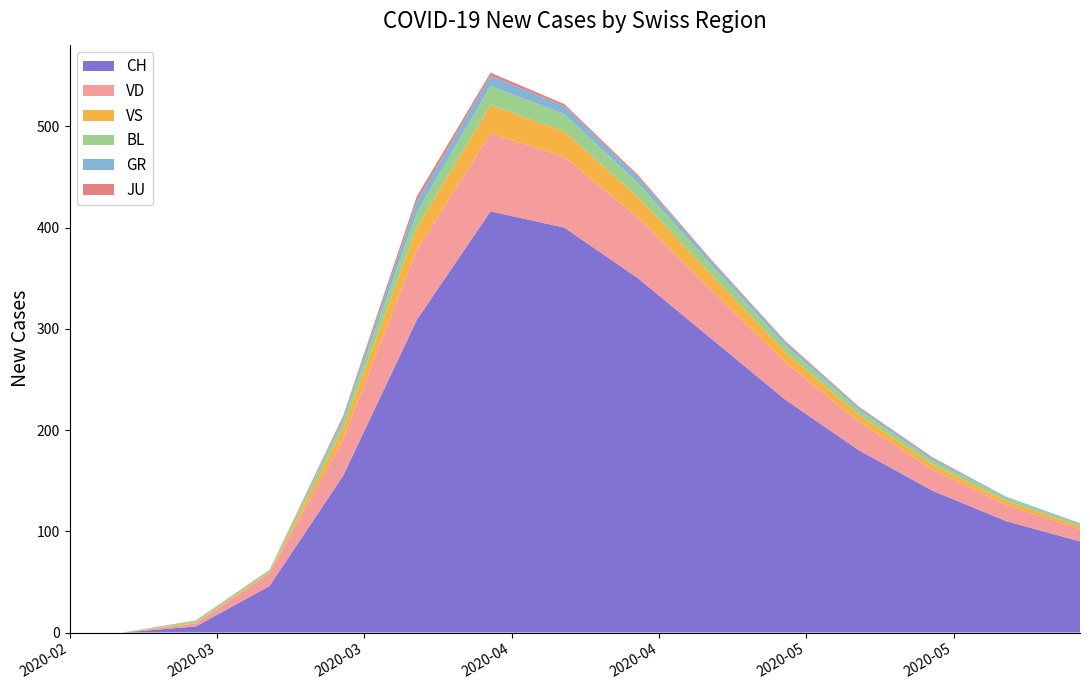

Reading left to right, extract all data points from this chart.

CH: 2020-02-25=0	2020-03-01=0	2020-03-08=6	2020-03-15=46	2020-03-22=155	2020-03-29=309	2020-04-05=416	2020-04-12=400	2020-04-19=350	2020-04-26=290	2020-05-03=230	2020-05-10=180	2020-05-17=140	2020-05-24=110	2020-05-31=90
GR: 2020-02-25=0	2020-03-01=0	2020-03-08=0	2020-03-15=0	2020-03-22=3	2020-03-29=11	2020-04-05=10	2020-04-12=8	2020-04-19=6	2020-04-26=4	2020-05-03=3	2020-05-10=2	2020-05-17=2	2020-05-24=1	2020-05-31=1
JU: 2020-02-25=0	2020-03-01=0	2020-03-08=0	2020-03-15=0	2020-03-22=2	2020-03-29=5	2020-04-05=3	2020-04-12=2	2020-04-19=2	2020-04-26=1	2020-05-03=1	2020-05-10=1	2020-05-17=1	2020-05-24=0	2020-05-31=0
VS: 2020-02-25=0	2020-03-01=0	2020-03-08=1	2020-03-15=1	2020-03-22=11	2020-03-29=22	2020-04-05=28	2020-04-12=25	2020-04-19=20	2020-04-26=15	2020-05-03=10	2020-05-10=7	2020-05-17=5	2020-05-24=4	2020-05-31=3
BL: 2020-02-25=0	2020-03-01=0	2020-03-08=2	2020-03-15=2	2020-03-22=7	2020-03-29=15	2020-04-05=19	2020-04-12=17	2020-04-19=14	2020-04-26=10	2020-05-03=7	2020-05-10=5	2020-05-17=4	2020-05-24=3	2020-05-31=2
VD: 2020-02-25=0	2020-03-01=0	2020-03-08=3	2020-03-15=13	2020-03-22=36	2020-03-29=69	2020-04-05=77	2020-04-12=70	2020-04-19=60	2020-04-26=48	2020-05-03=37	2020-05-10=28	2020-05-17=21	2020-05-24=16	2020-05-31=12